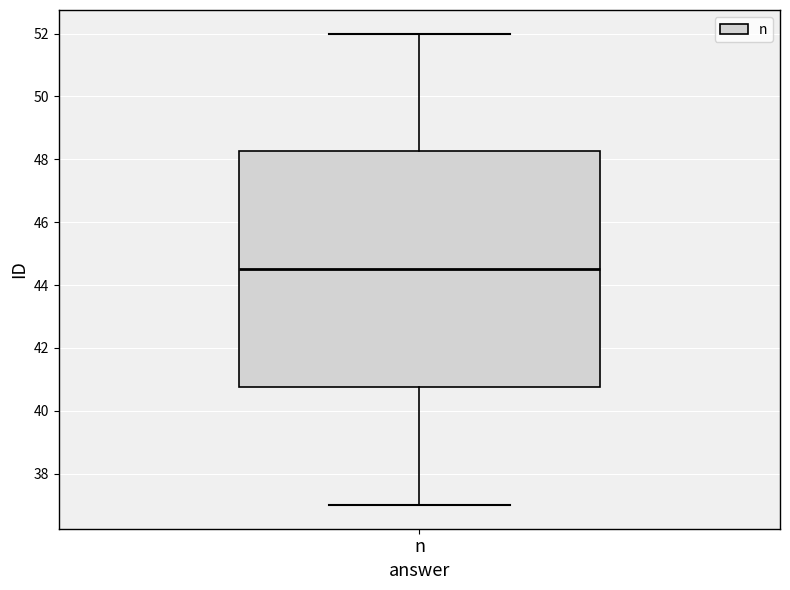

Where does the median line of the box for n sit on the y-axis? The values are not printed on the chart, so give them approximately, as read against the axis.

44.6